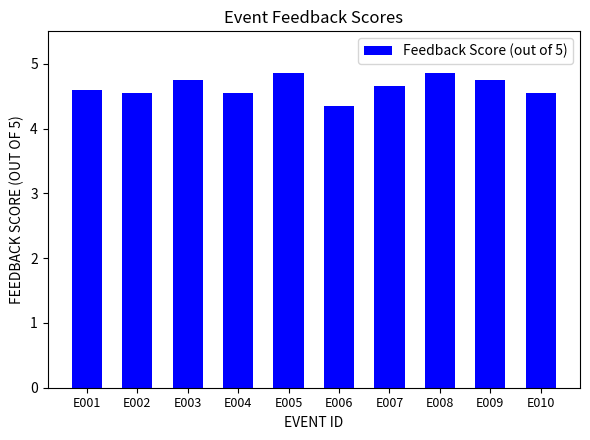

At which category does the chart reach its minimum across all series?

E006